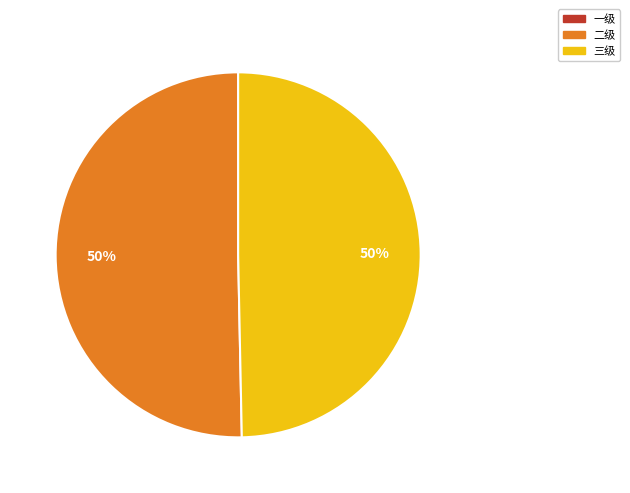

To the nearest percent, what is the average slice percentage?

33%